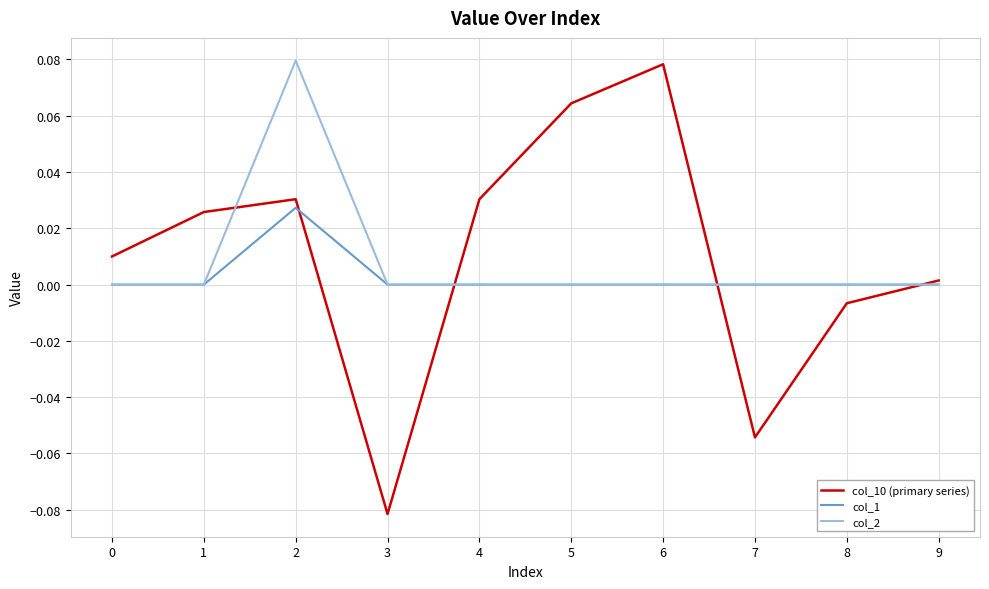

Is the value of col_1 at 6 greater than the value of col_2 at 2?

No